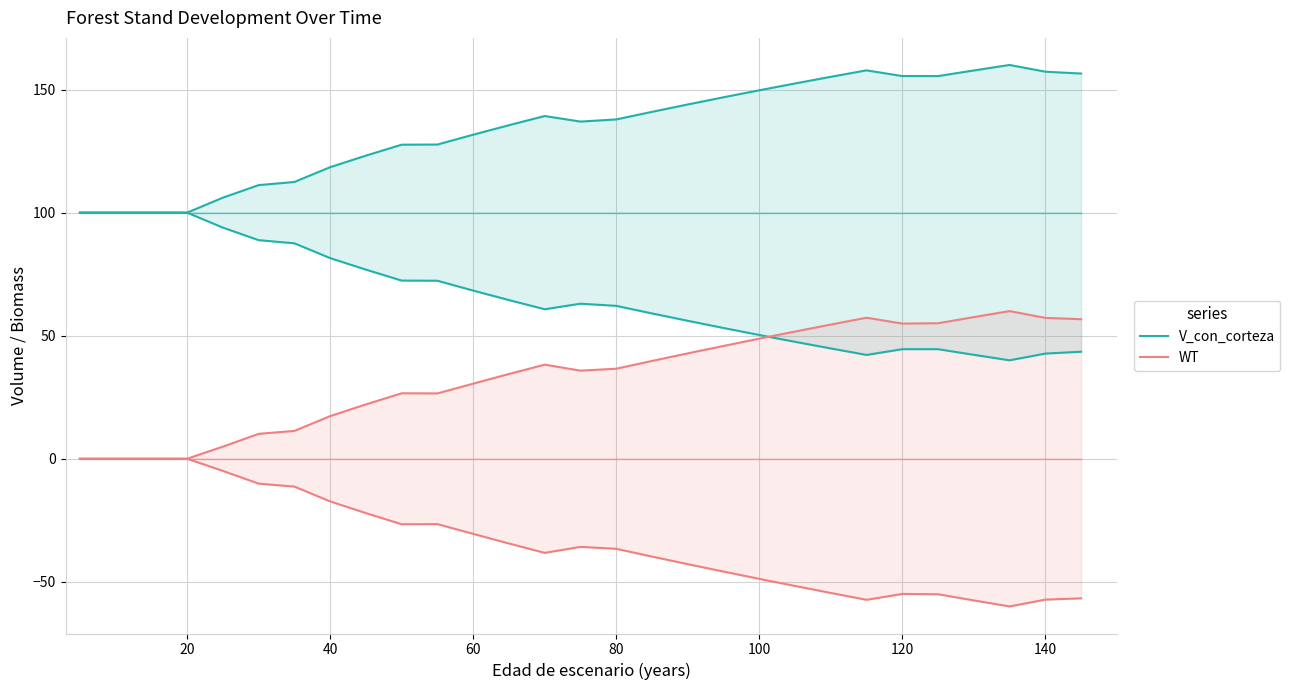

In V_con_corteza, how many points are lower than both neighbors (excluding endpoints)?

2